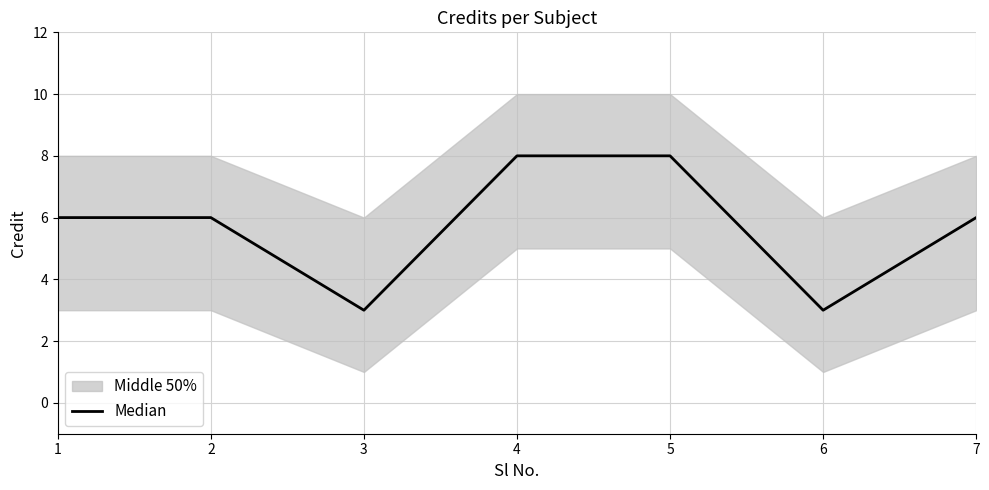

What is the maximum value shown in the chart?

8